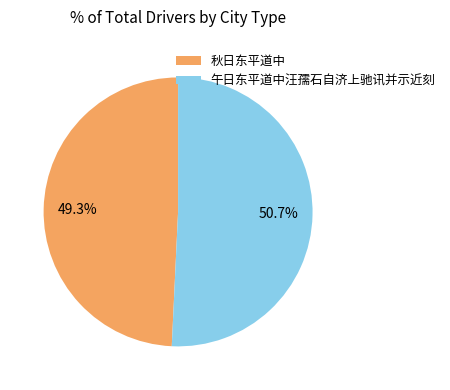

Is 午日东平道中汪孺石自济上驰讯并示近刻 the majority of the pie?

Yes